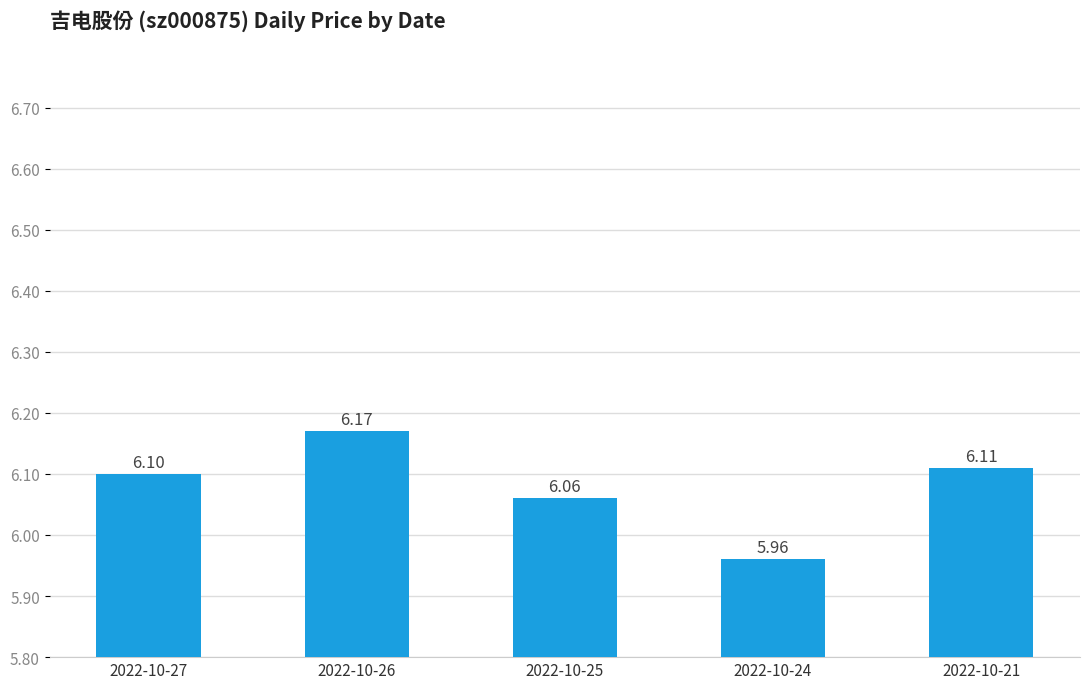

Rank the categories by value from highest to lowest.

2022-10-26, 2022-10-21, 2022-10-27, 2022-10-25, 2022-10-24